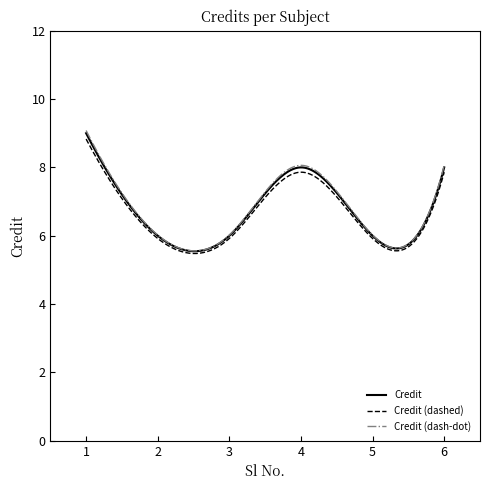

Which series has the widest spread of values?

Credit (dash-dot)